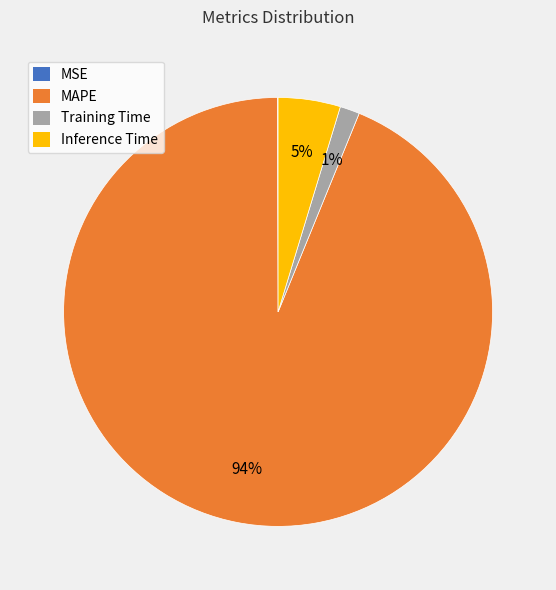

Which has a higher value, Inference Time or MAPE?

MAPE